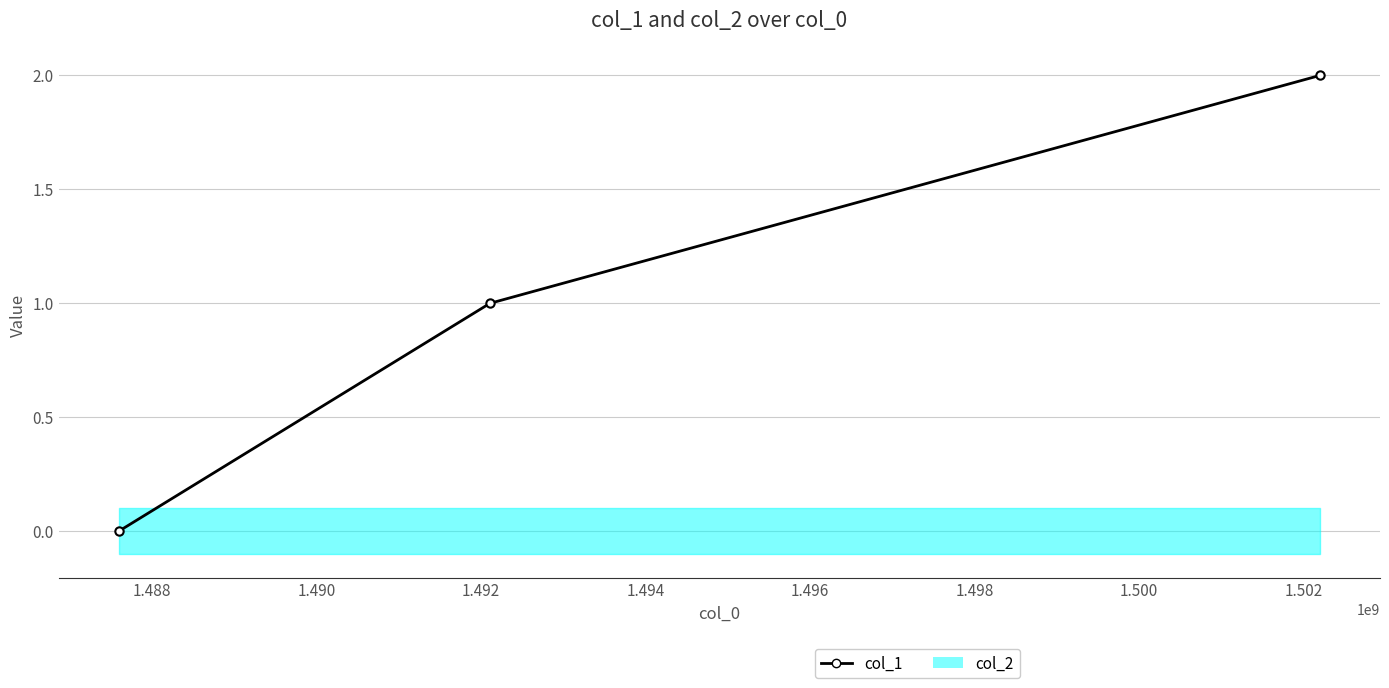

How many values are between 0 and 2?

3